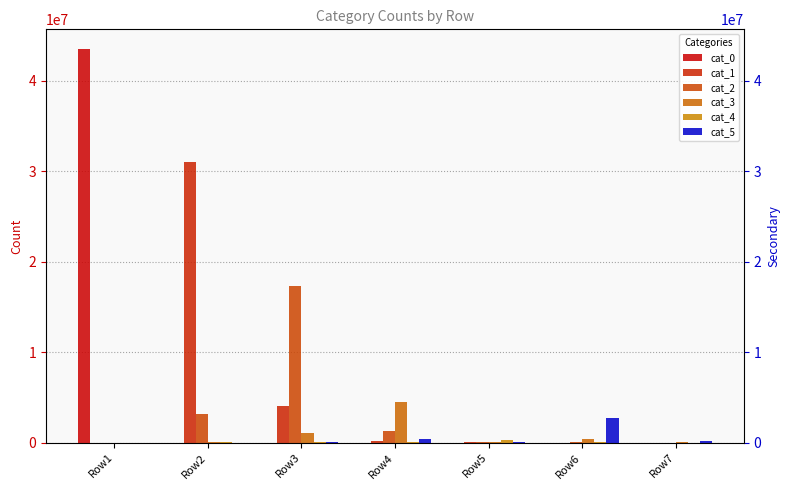

Where does the cat_2 series first go above 118094?

Row2